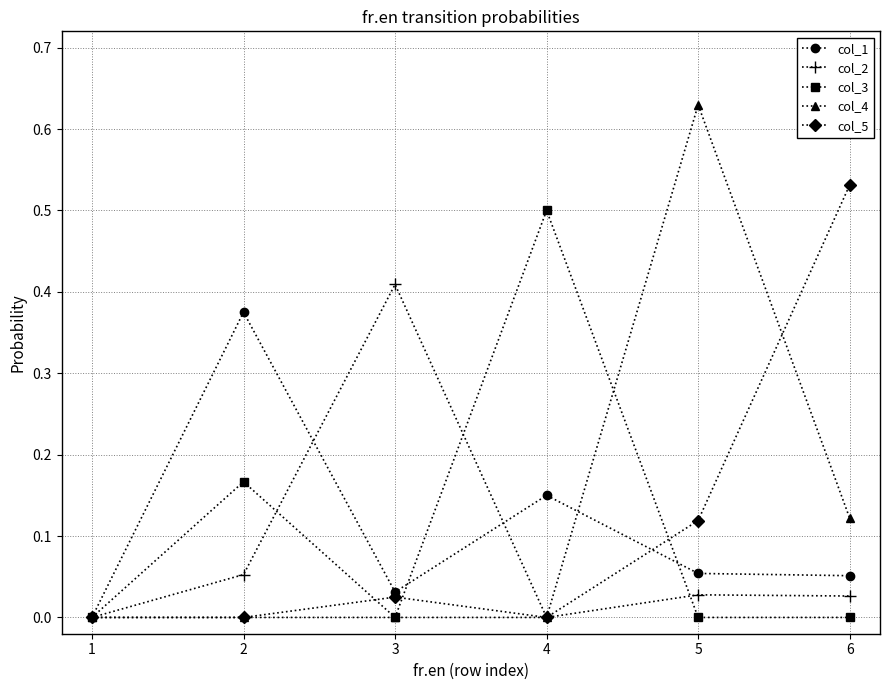

Where is the first local minimum for col_2?

4